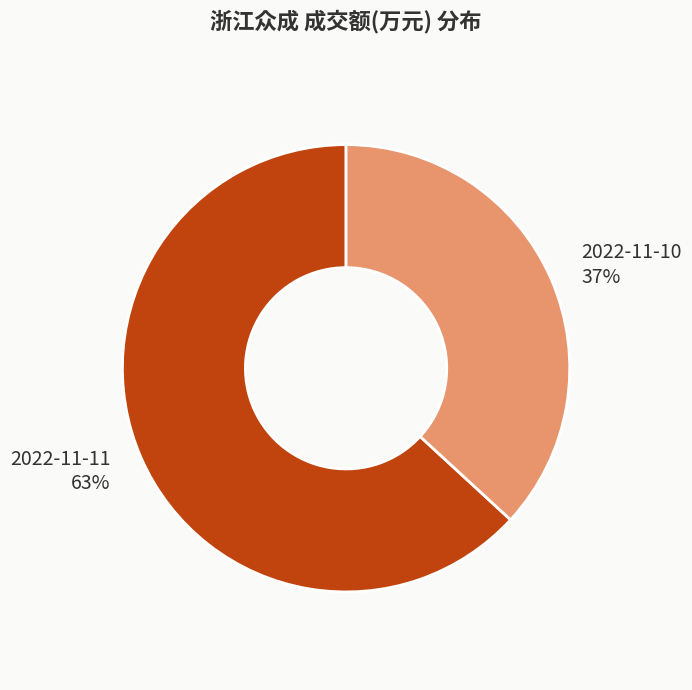

Which category accounts for the majority?

2022-11-11